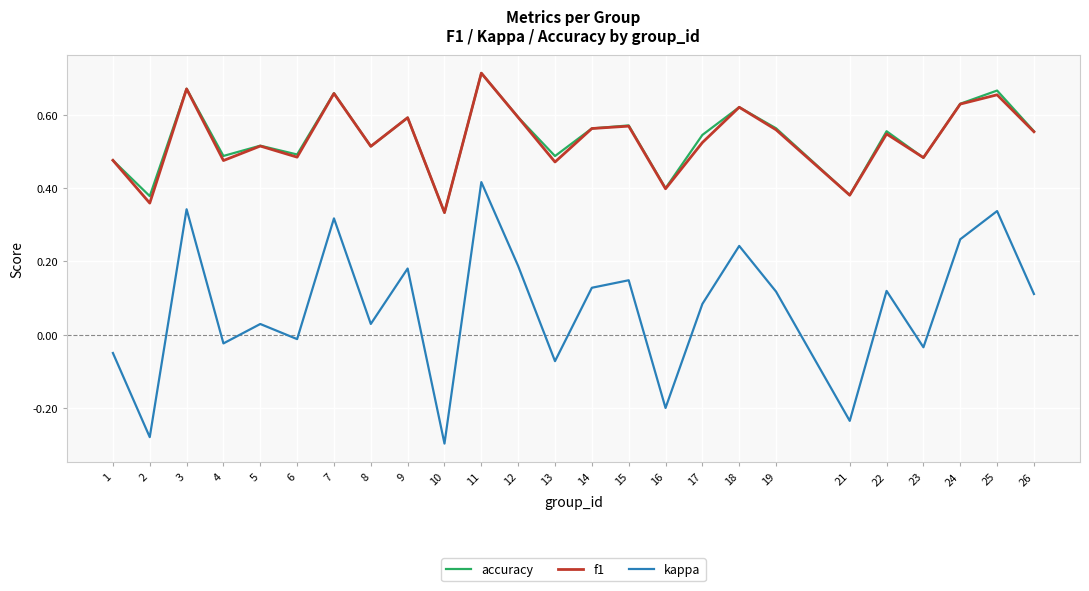

The value of f1 at 2 is 0.4. True or false?

True